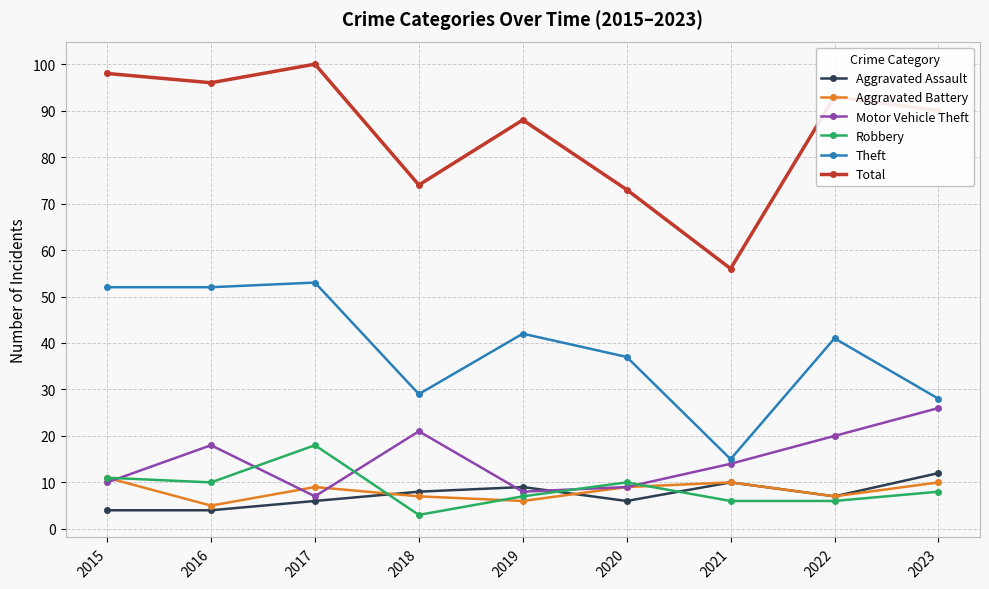

True or false: Motor Vehicle Theft has more than 0 points higher than both neighbors.

True